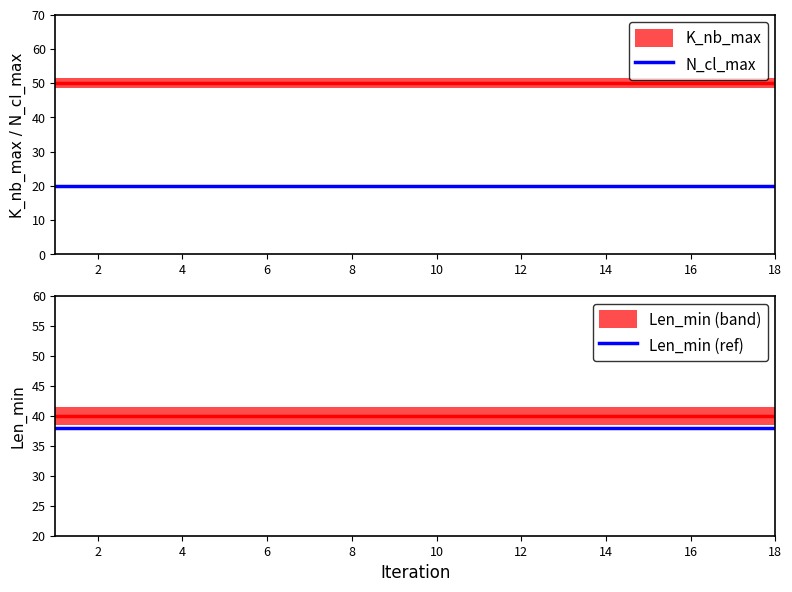

What is the sum of the Len_min (ref) values at 14 and 16?

76